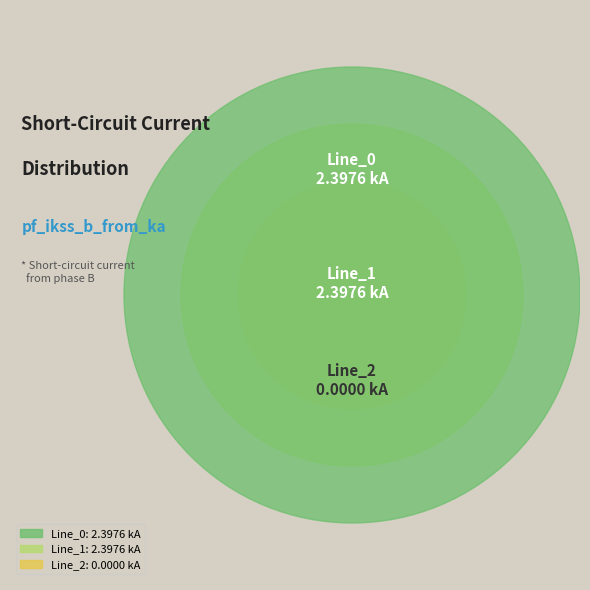

Combined, what portion of the pie is Line_0 and Line_1?

100.0%